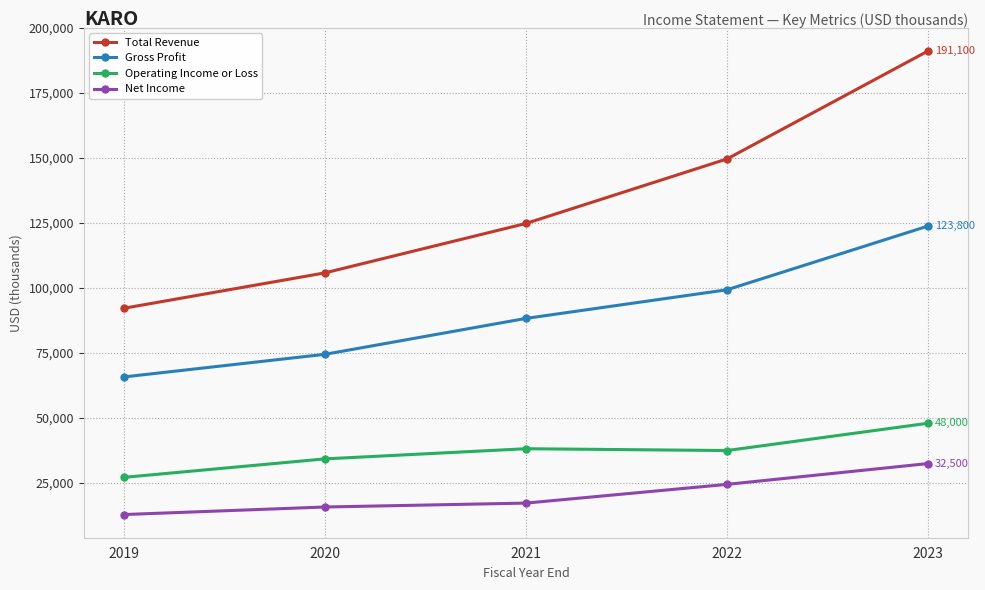

What is the lowest value of the Net Income series?

12900